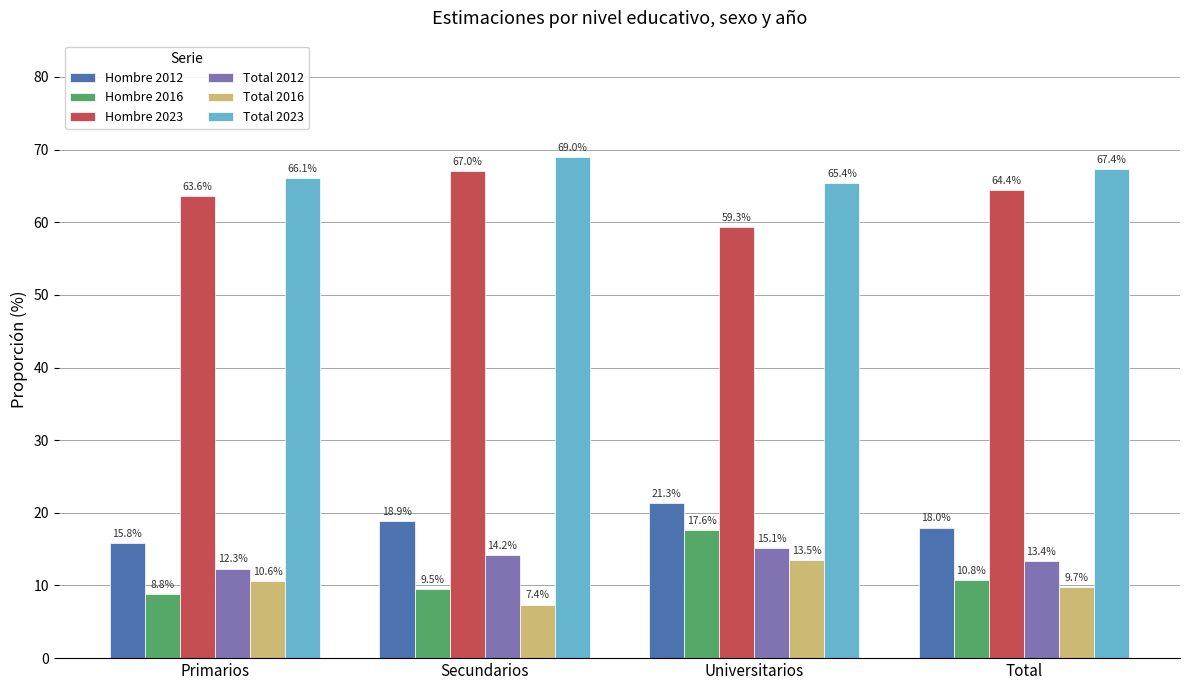

At which label does Total 2016 first exceed 10?

Primarios